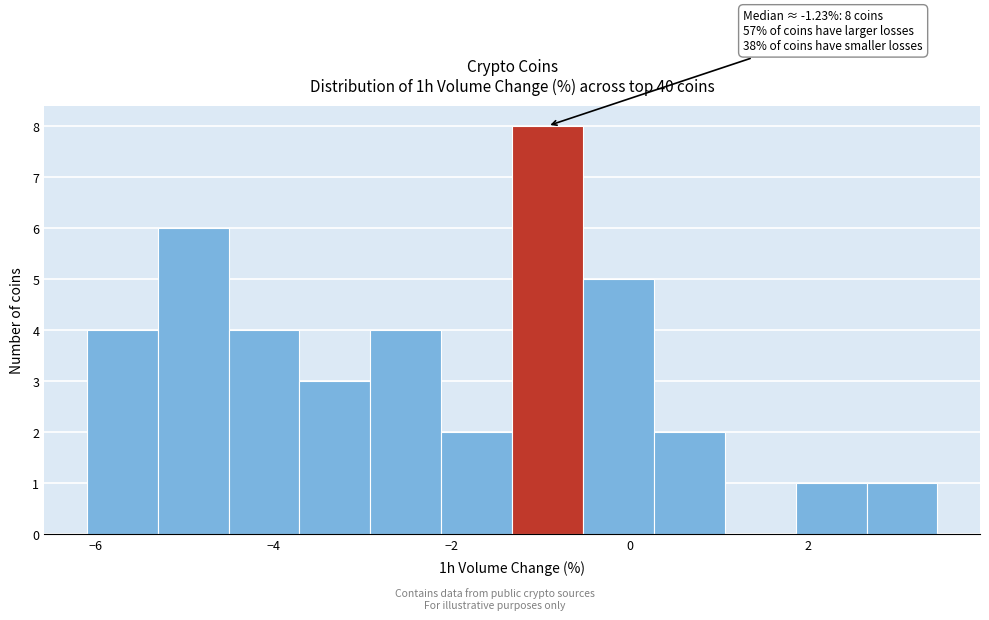

Around what value on the x-axis is the tallest bar? Give the approximate position of its centre, as read against the axis.

-1.0